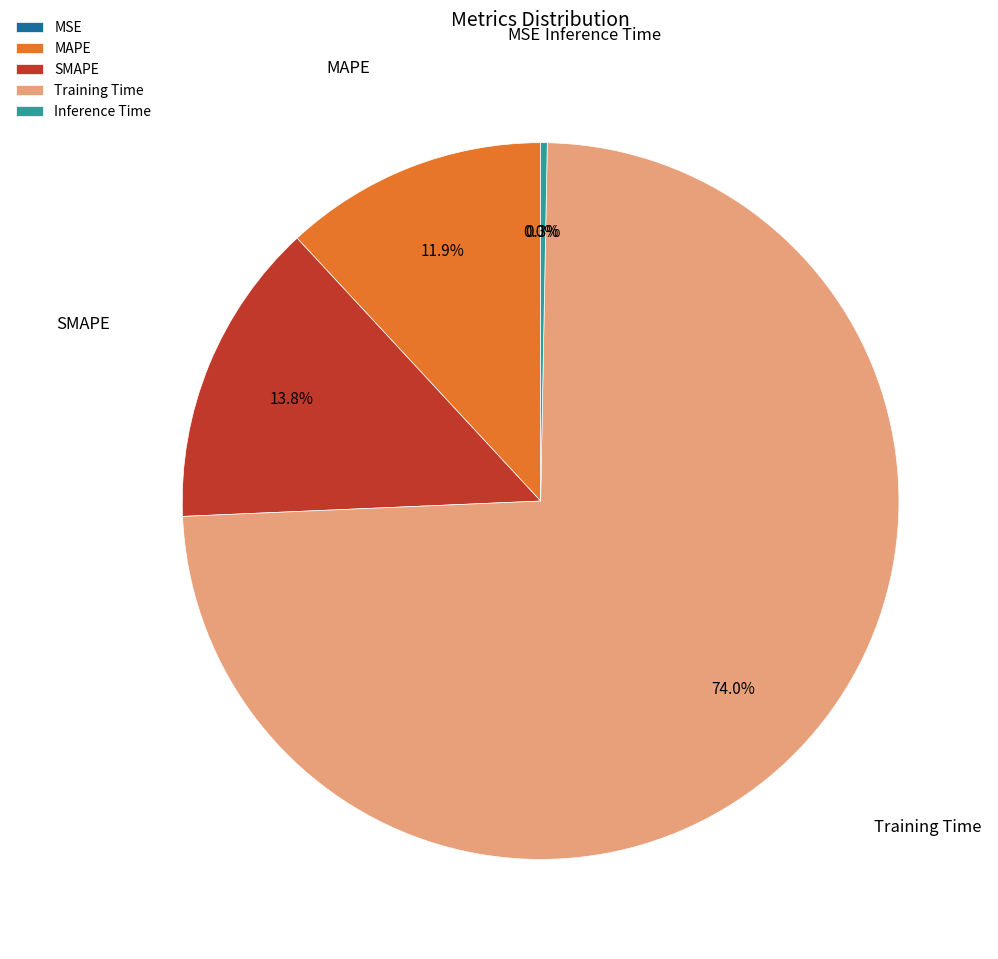

To the nearest percent, what is the difference between the Training Time and Inference Time slice percentages?

74%